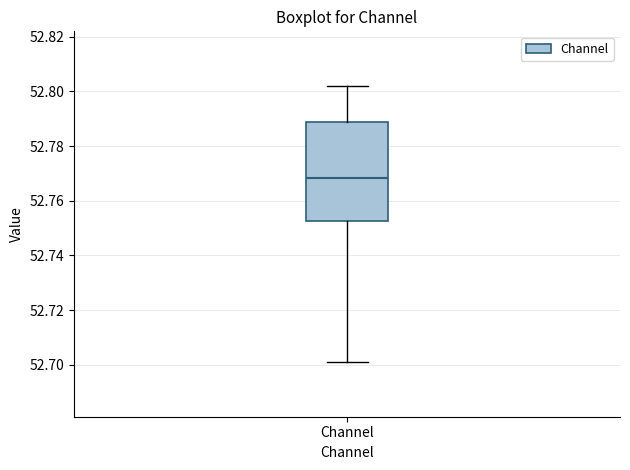

Read this box plot against the y-axis: the position of the median line, the range covered by the box, and the ends of both whiskers. The values are not printed on the chart, so give them approximately, as read against the axis.

median 52.768, box 52.752 to 52.788, whiskers 52.702 to 52.802